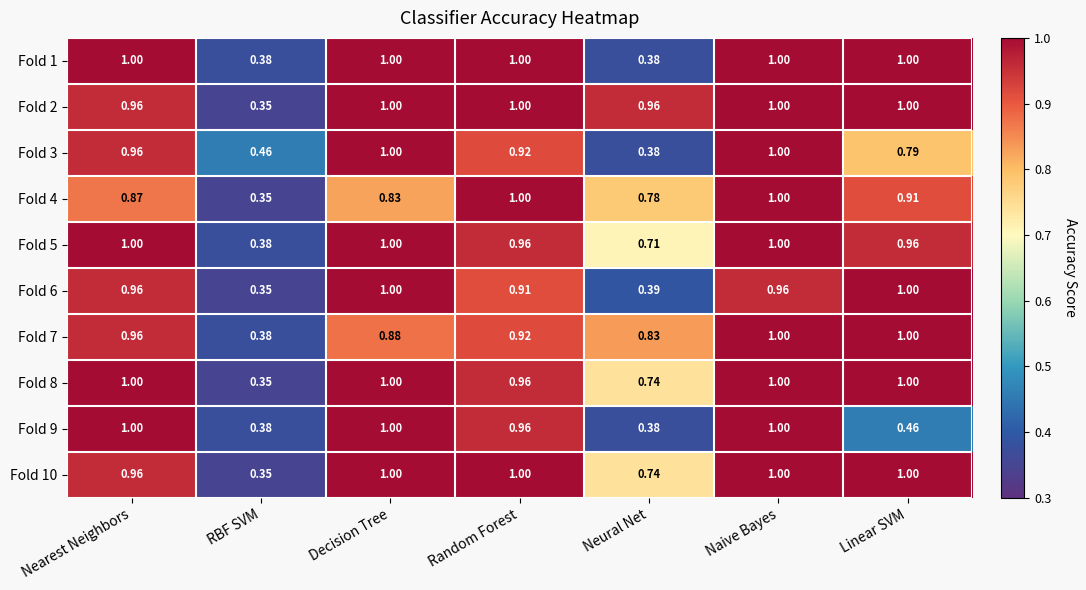

At which label is Fold 2 closest to 0?

RBF SVM